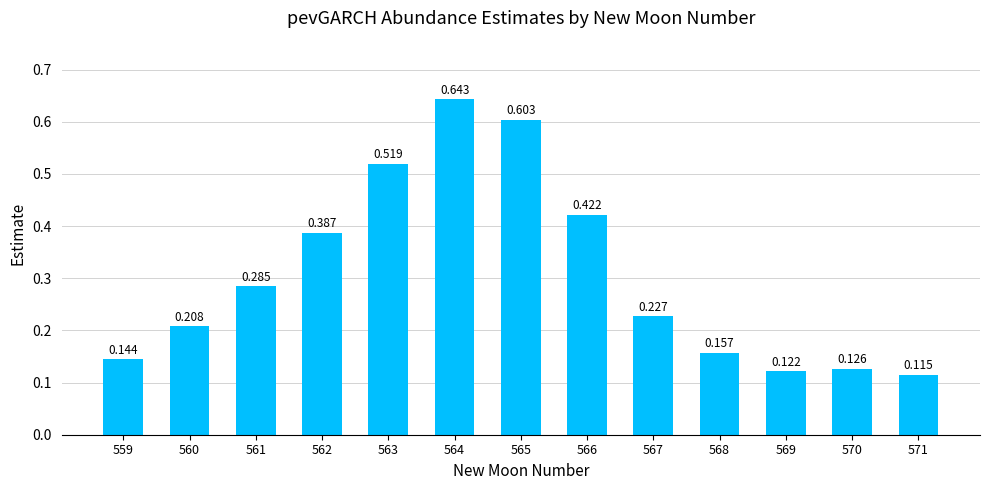

What is the minimum value shown in the chart?

0.1